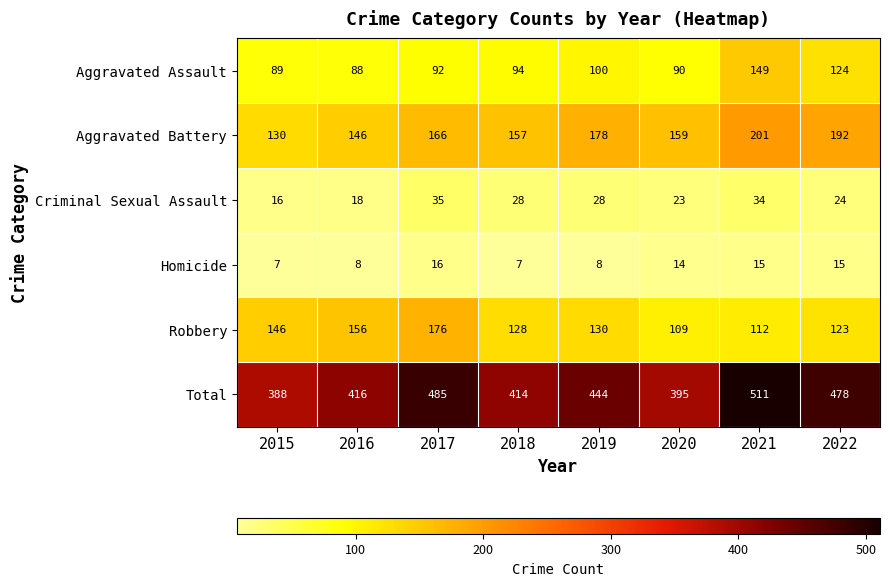

How many distinct data groups are displayed?

6